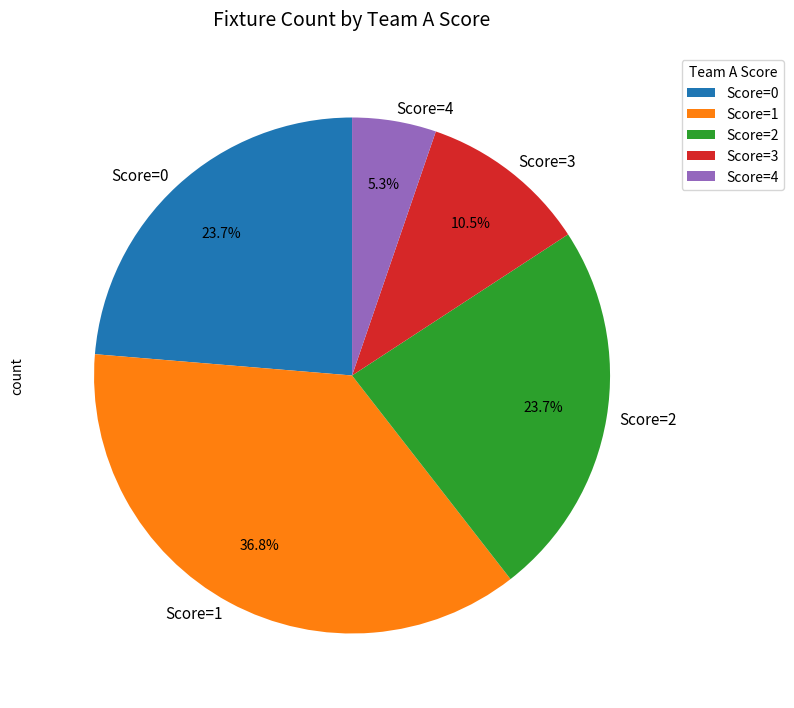

What is the smallest slice in the pie chart?

Score=4